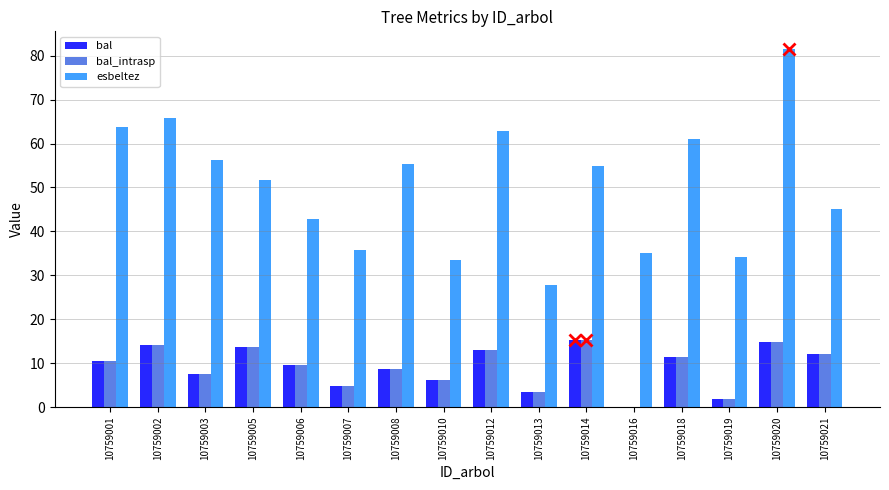

How many categories are shown in the chart?

16